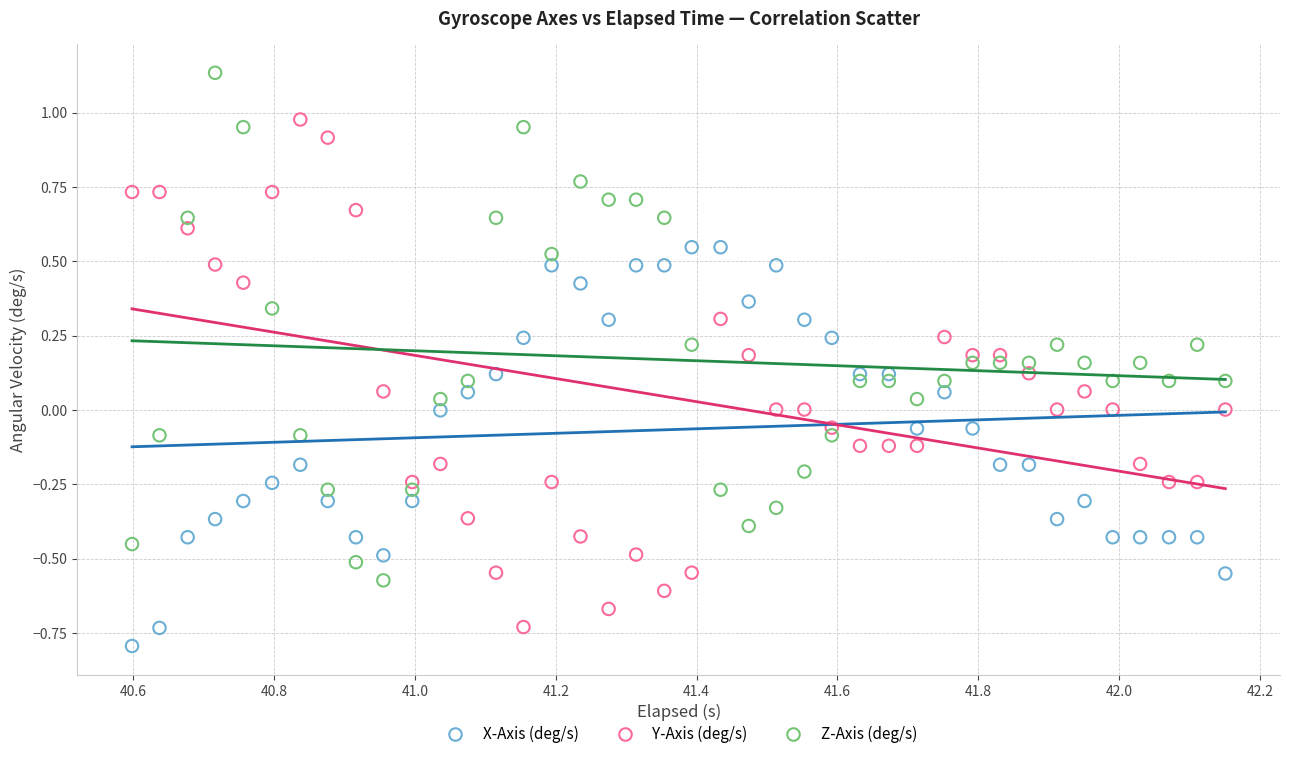

Across all data points, what is the range of Y values (max minus min)?

1.9